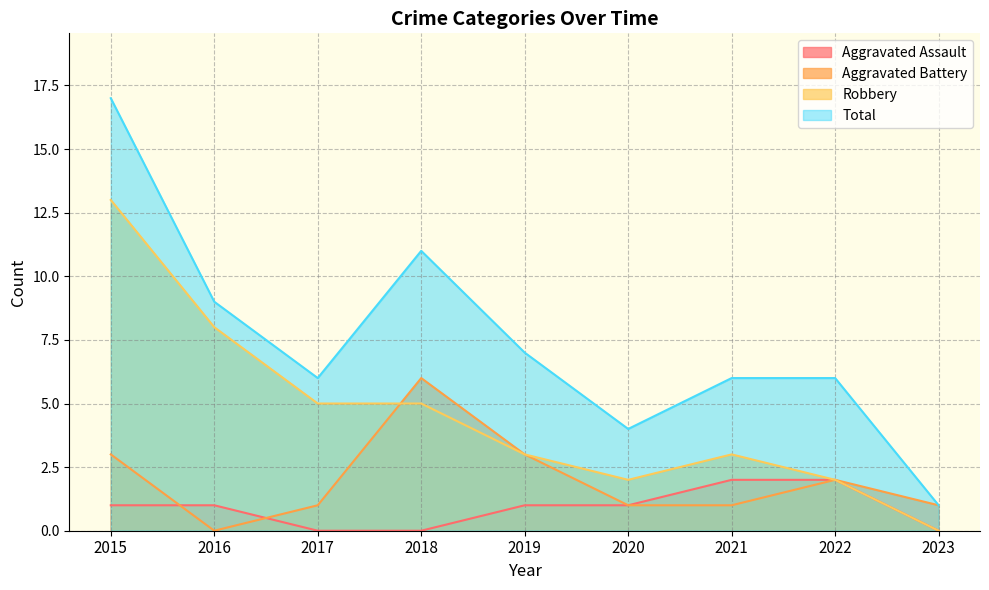

What is the value of the Aggravated Battery point at the 5th from the left?

3